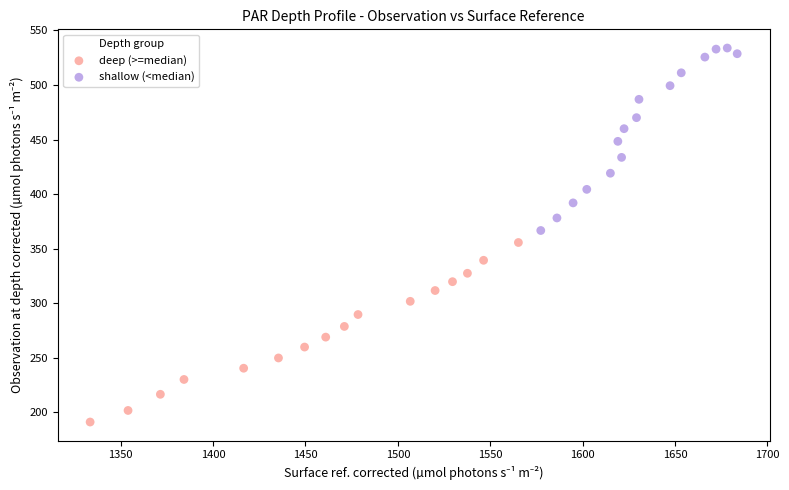

What are all the series names shown in the legend?

deep (>=median), shallow (<median)